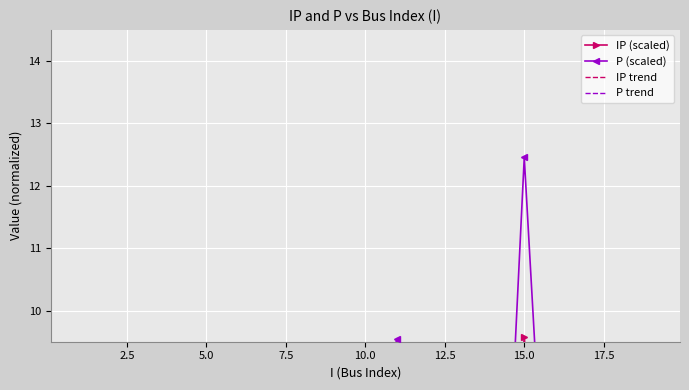

At how many categories does at least one series exceed 3?

15